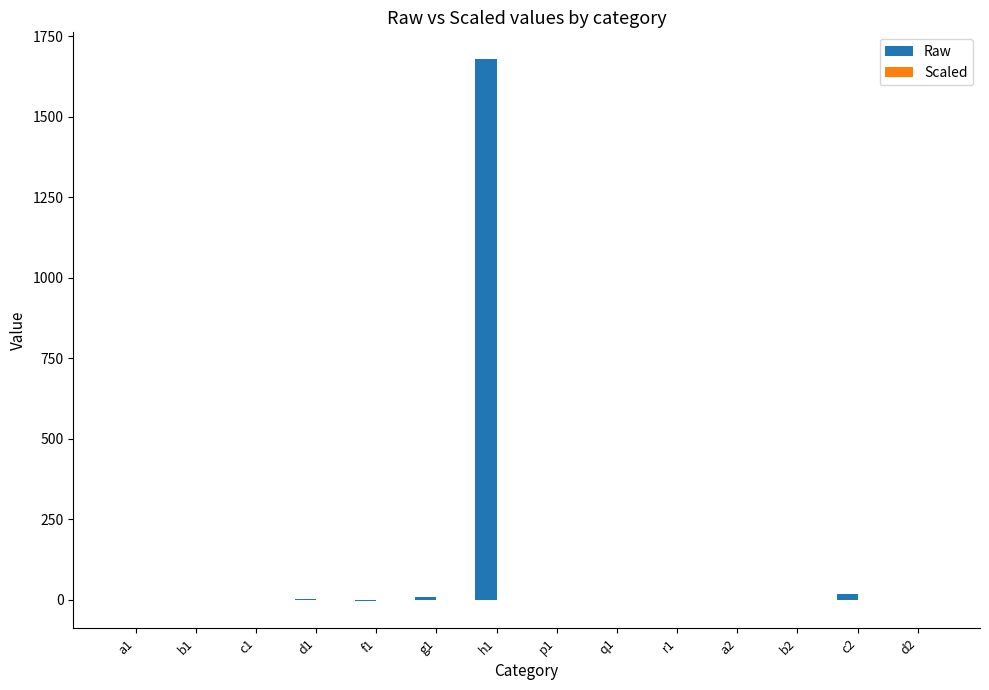

True or false: Raw has a value of -3.7 at f1.

True